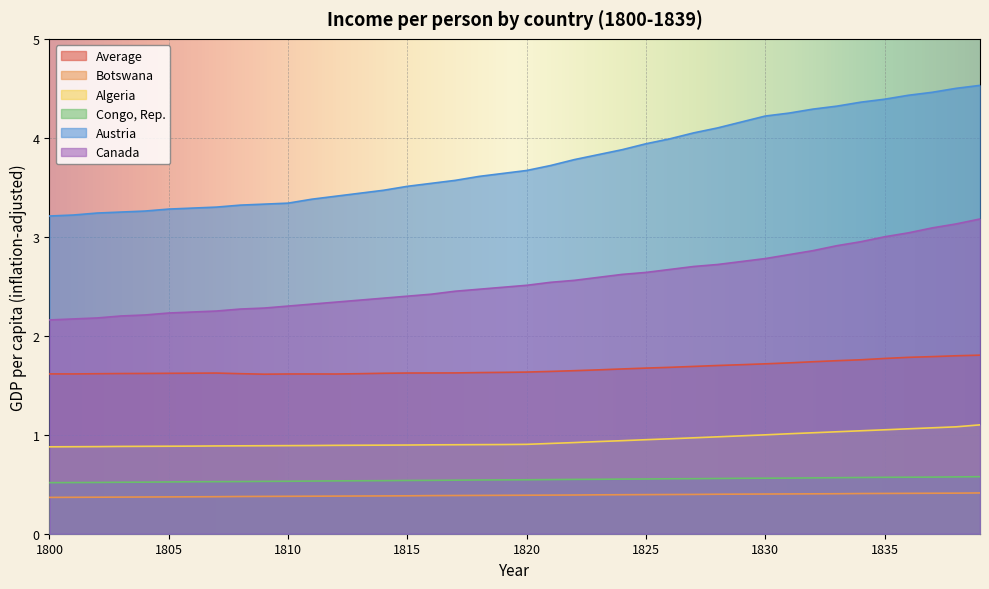

Which series has the widest spread of values?

Austria